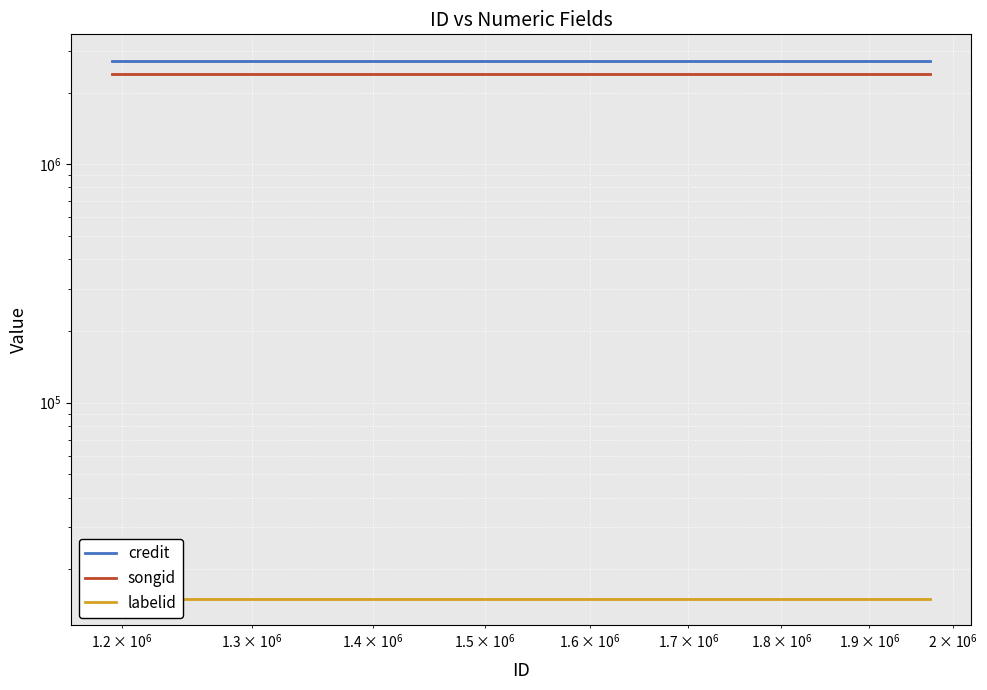

Reading right to left, what are all the values shown in this chart?

credit: 2708360	2708360	2708360
songid: 2386956	2386956	2386956
labelid: 15061	15061	15061